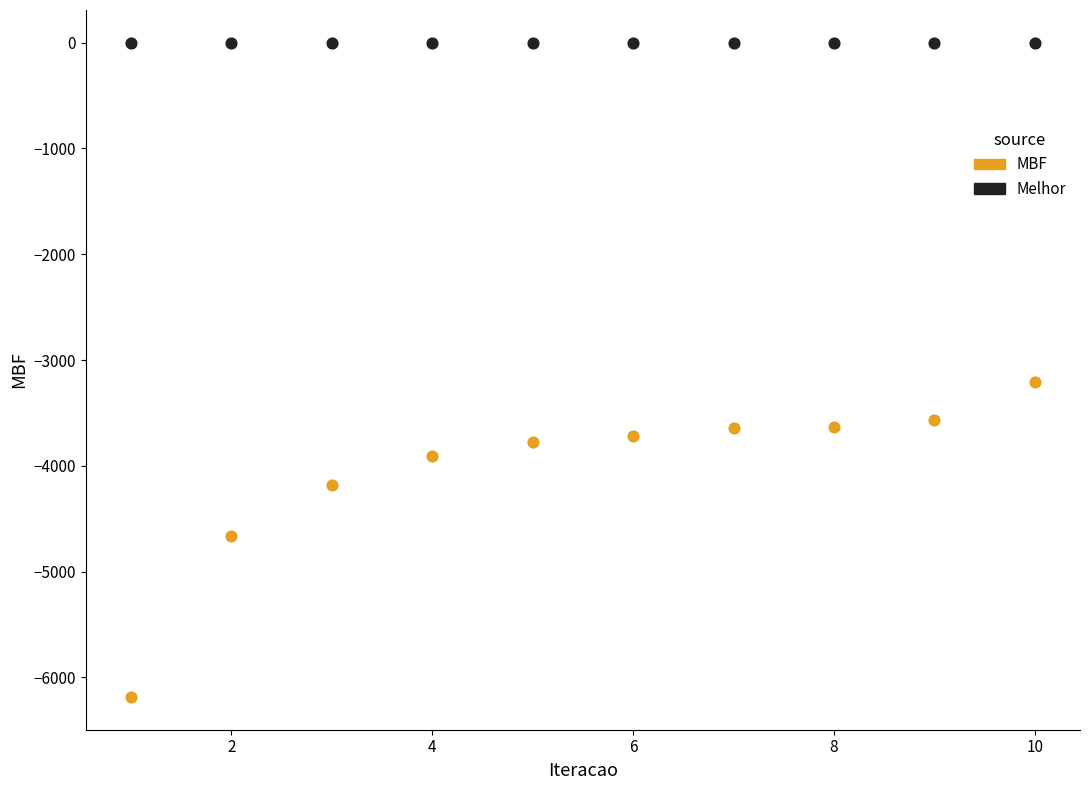

Which series reaches the minimum Y coordinate?

MBF